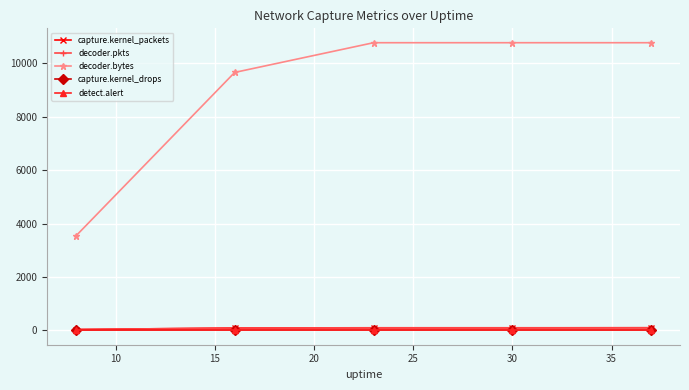

Does the chart have visible grid lines?

Yes